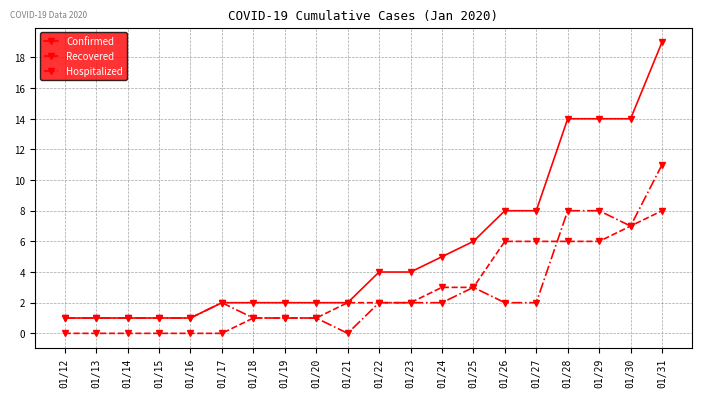

At which category is the sum across all series the highest?

01/31